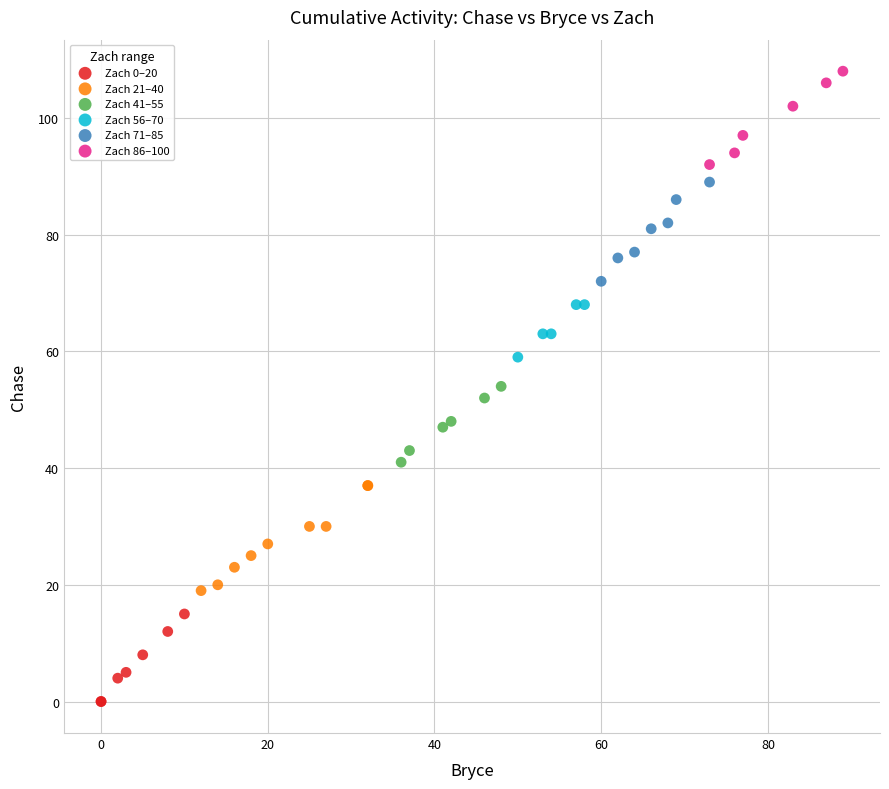

Which series reaches the maximum Y coordinate?

Zach 86–100